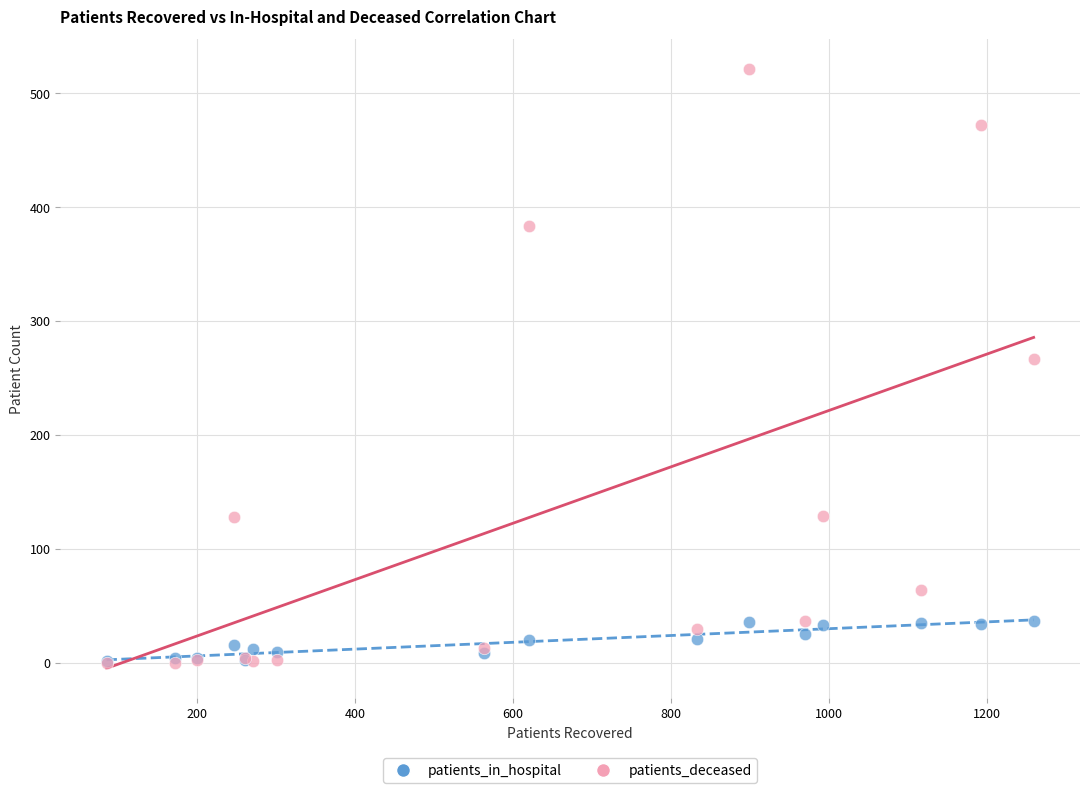

In the patients_deceased series, what Y value is closest to 260?

267